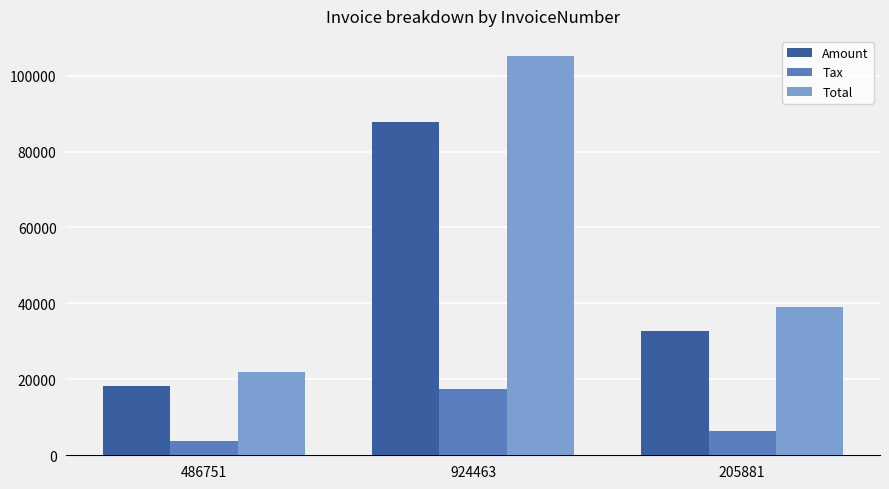

How many values in the Tax series exceed 6521?

2